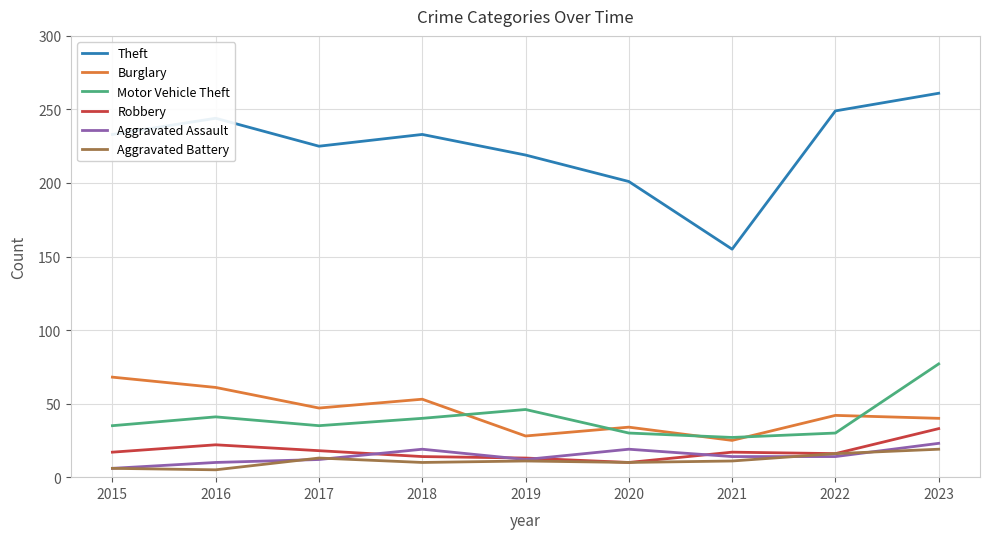

At which category is the sum across all series the highest?

2023